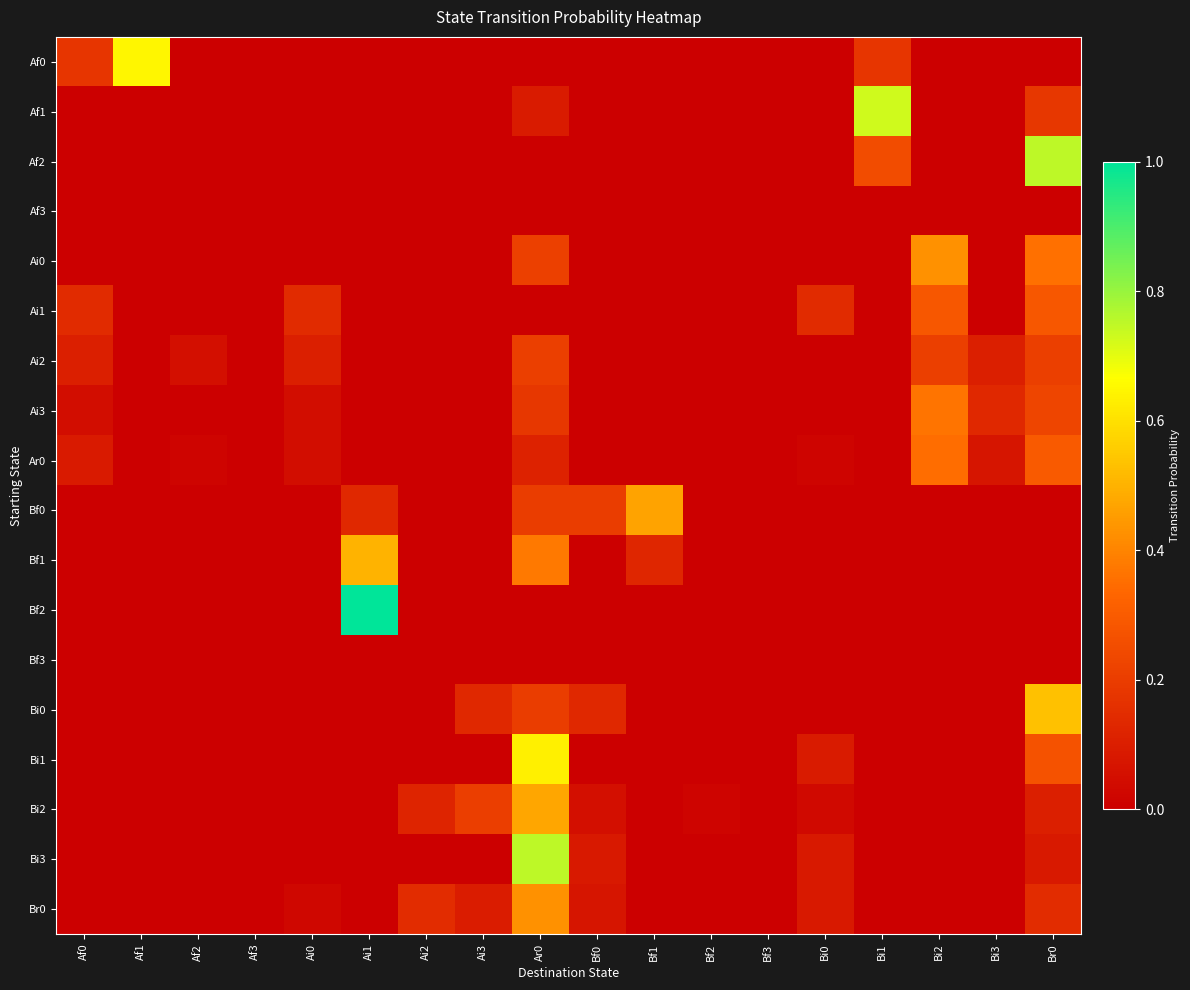

At how many categories does at least one series exceed 0?

16